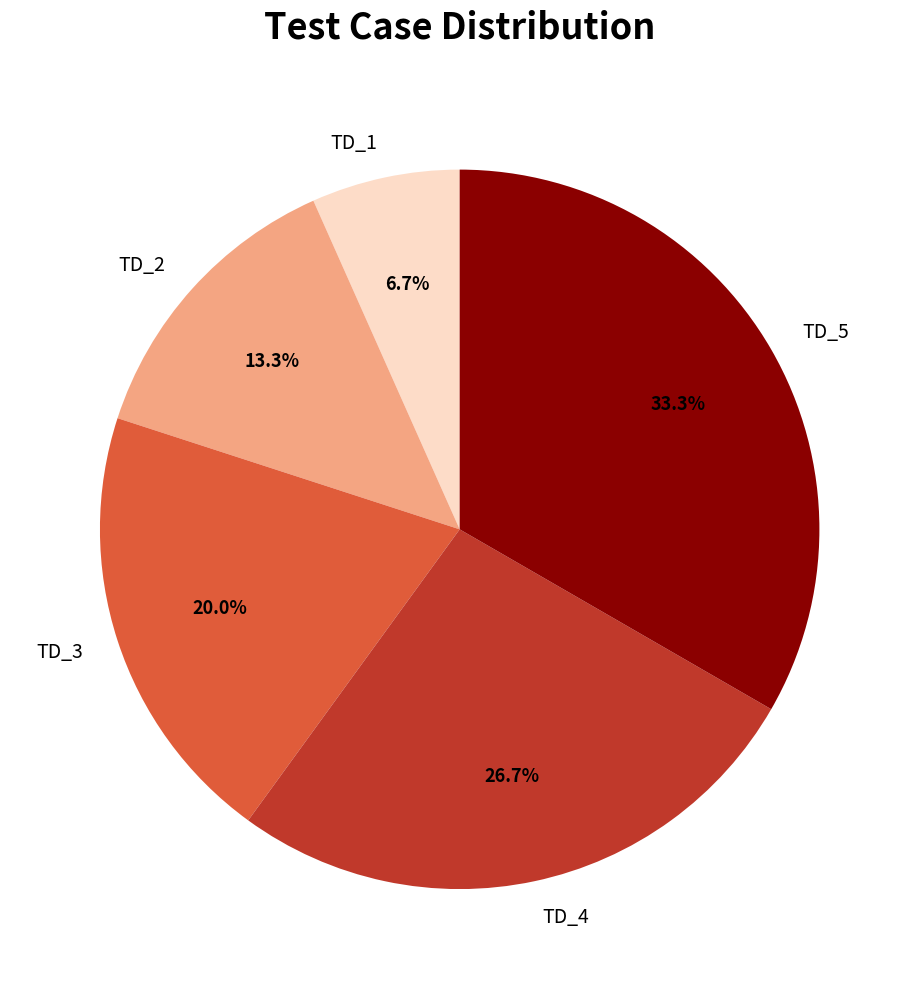

How many slices are in this pie chart?

5